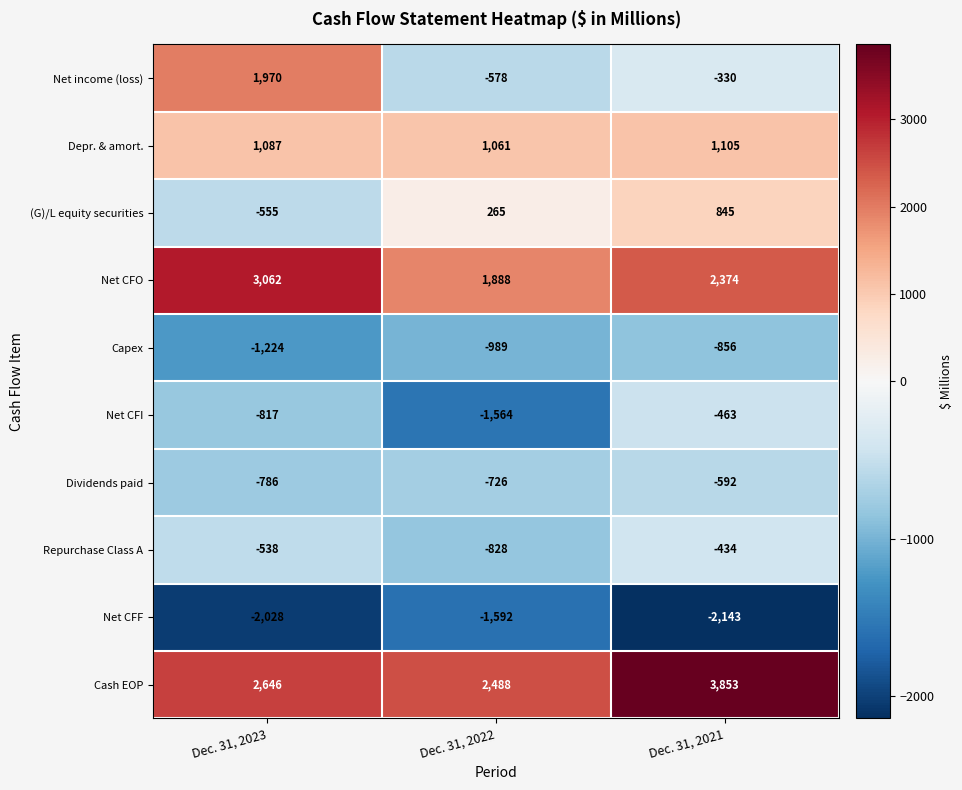

At which label is Cash EOP closest to 3170?

Dec. 31, 2023